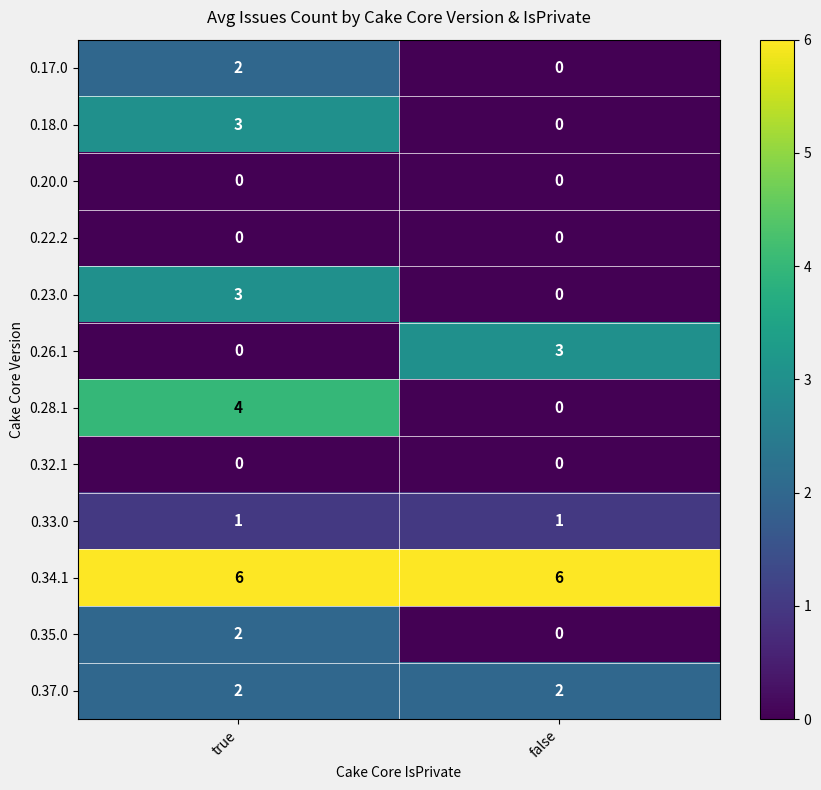

What is the sum of the 0.28.1 values at false and true?

4